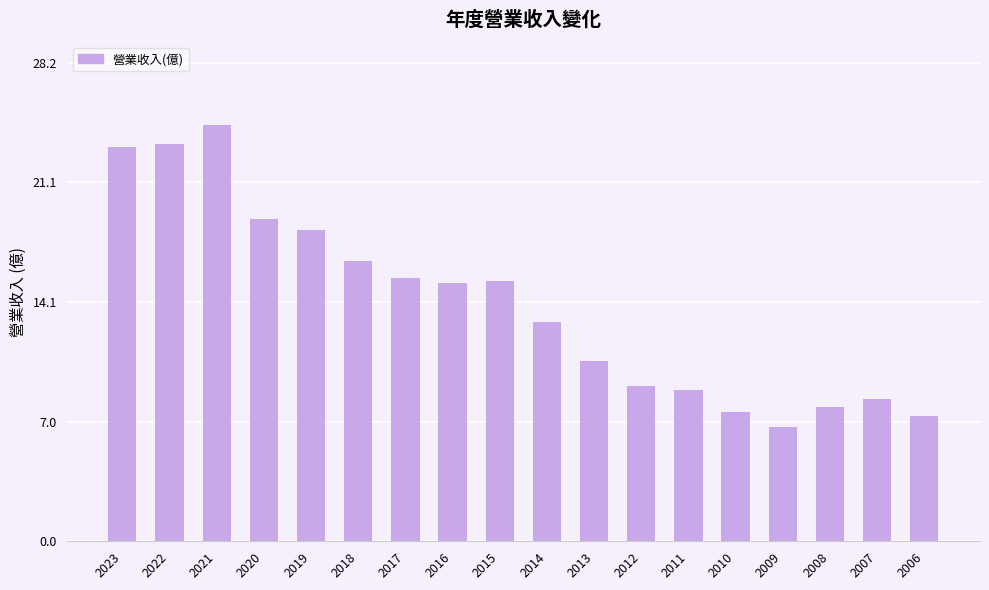

Between 2013 and 2009, which is larger?

2013